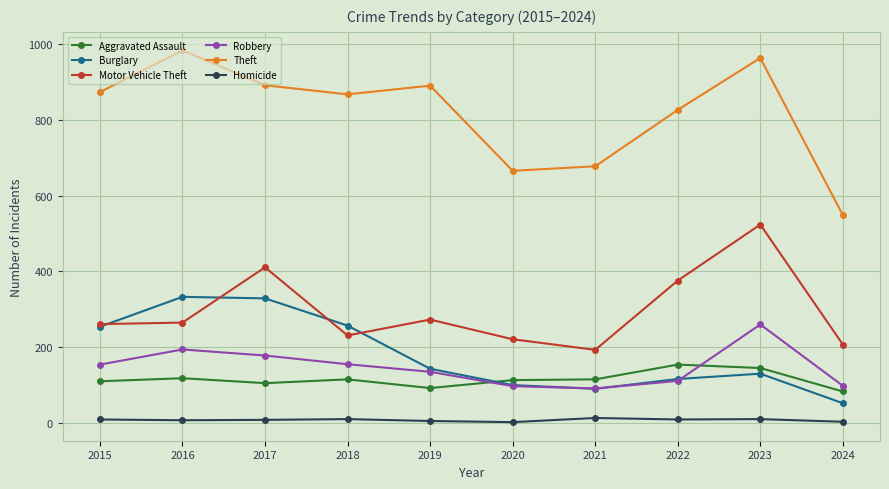

True or false: Burglary has more than 1 interior local peaks.

True